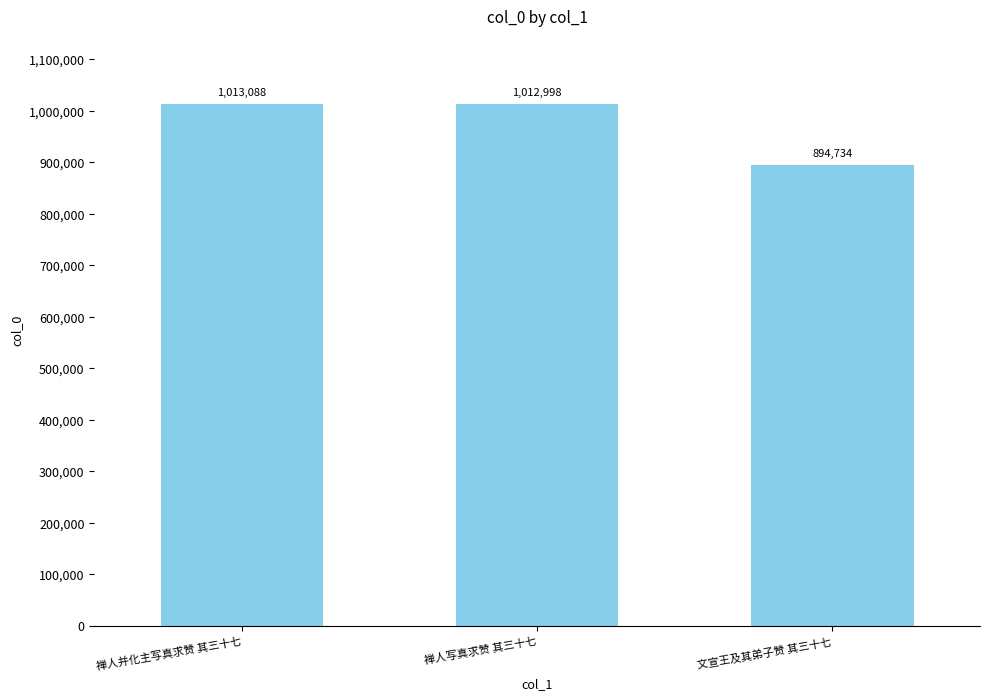

Reading left to right, extract all data points from this chart.

1013088	1012998	894734